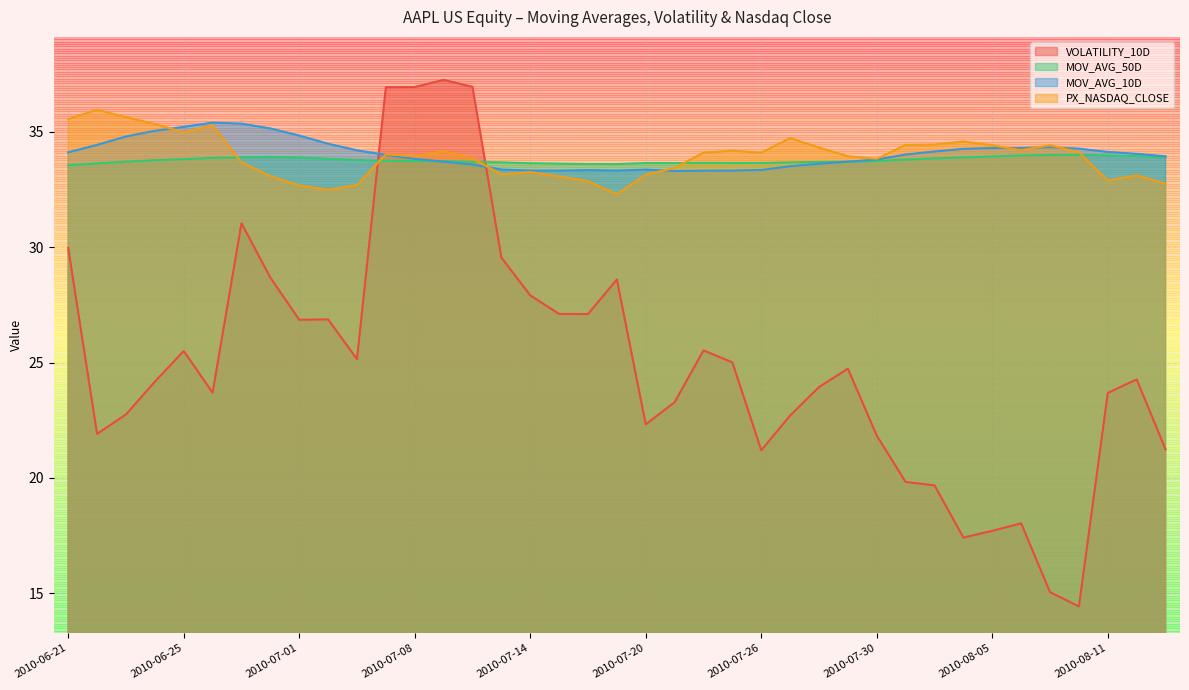

True or false: PX_NASDAQ_CLOSE and MOV_AVG_50D cross at least once.

True